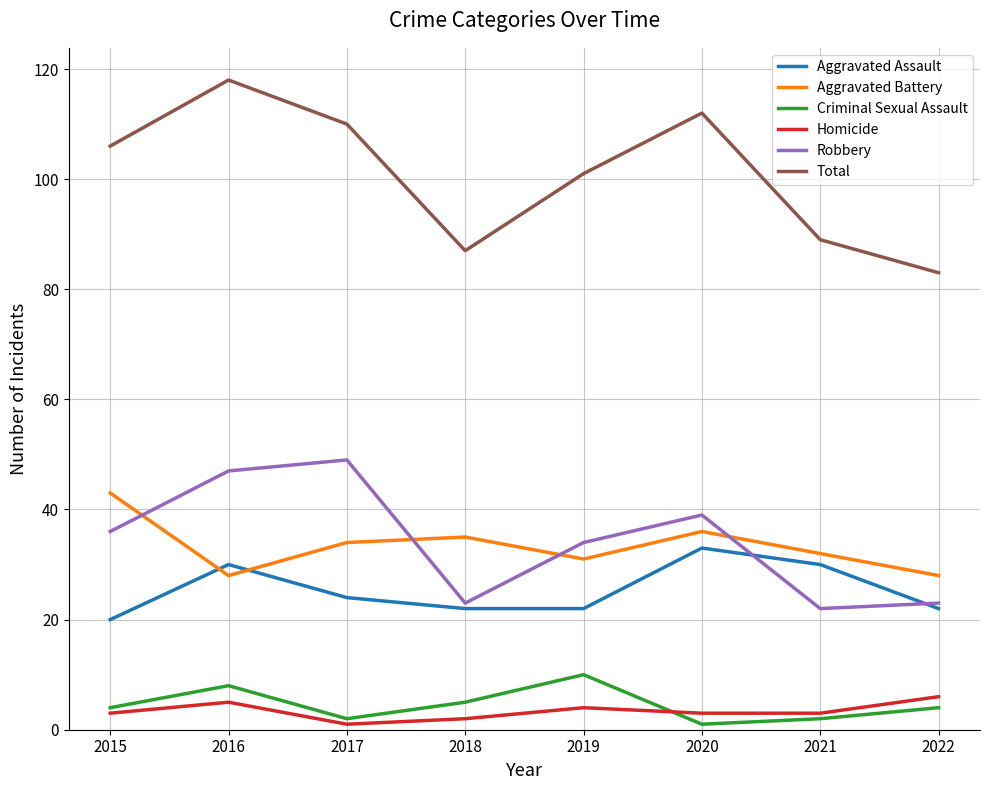

How many lines are shown in the chart?

6